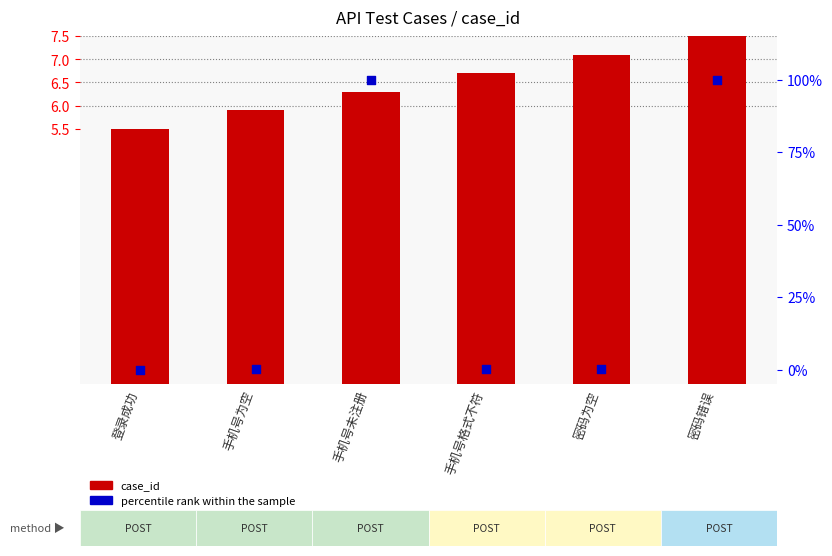

What is the total value across all series at 登录成功?

5.5